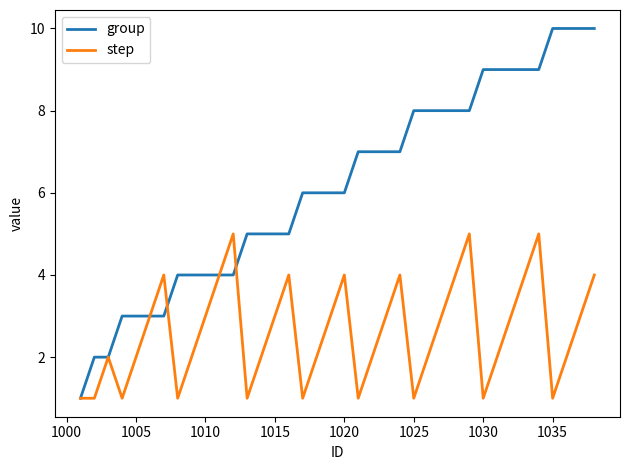

Which series has the largest range (max minus min)?

group